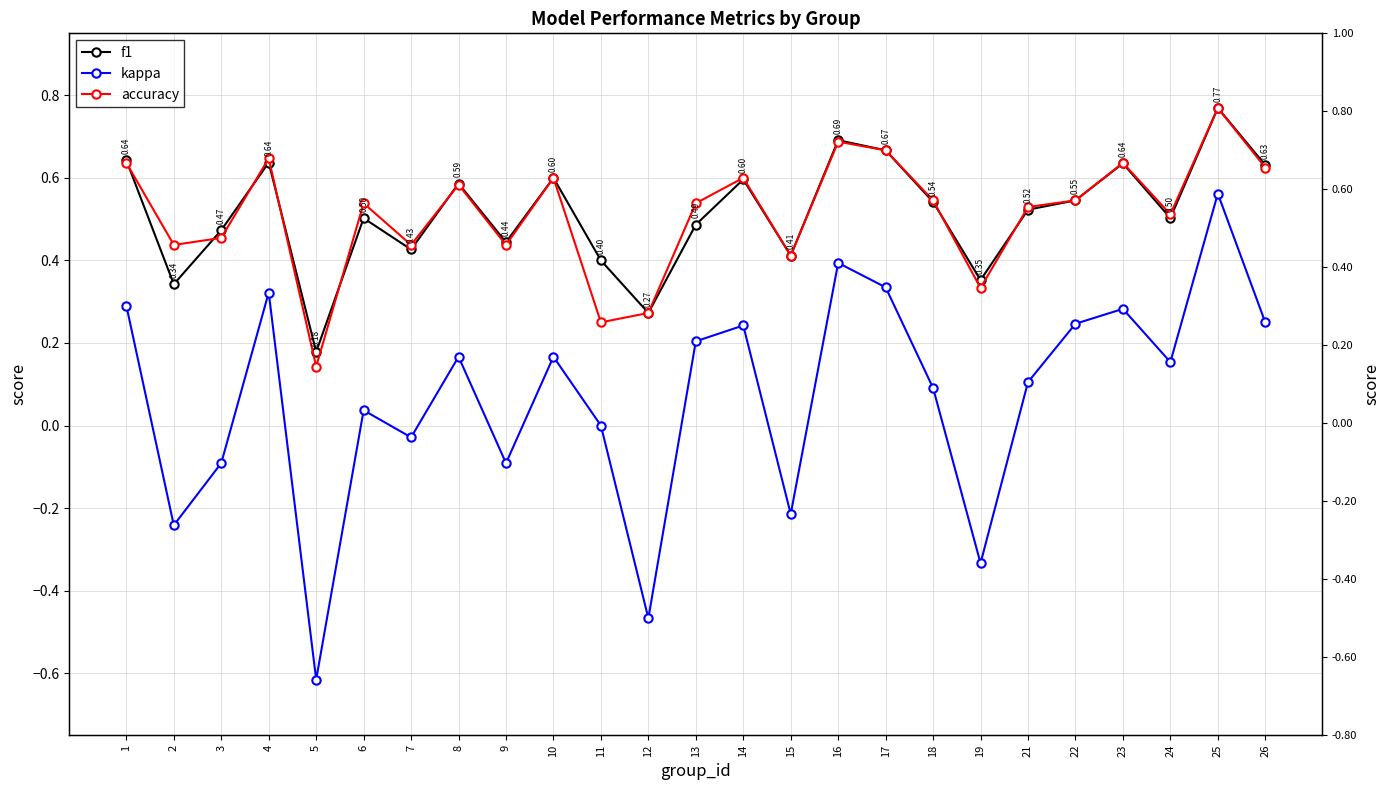

Count the number of data series in this chart.

3